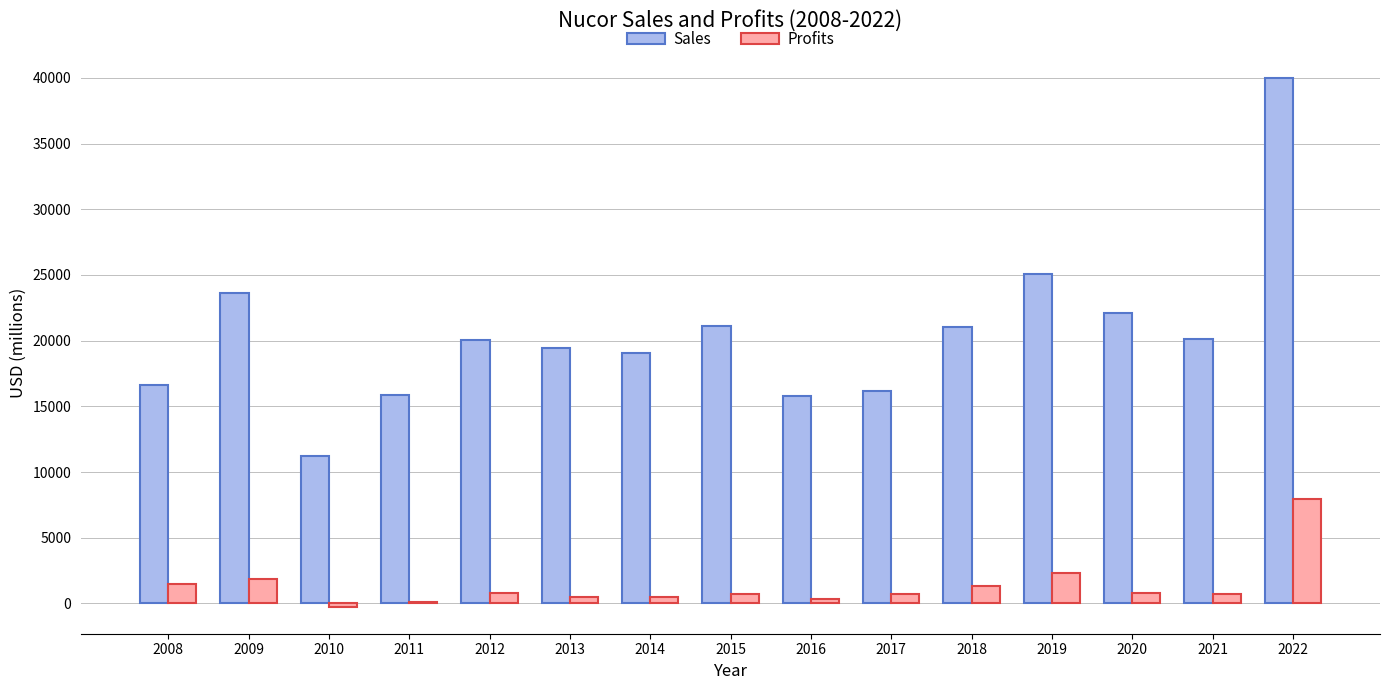

Rank the series by their average value, from lowest to highest.

Profits, Sales